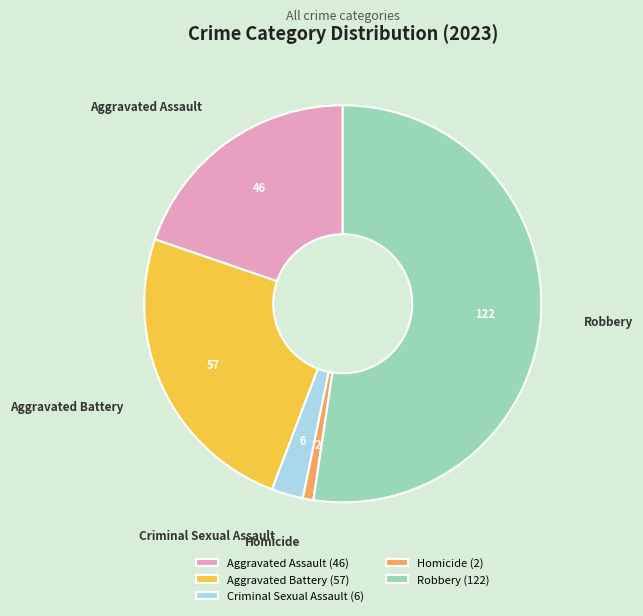

Is Robbery the majority of the pie?

Yes